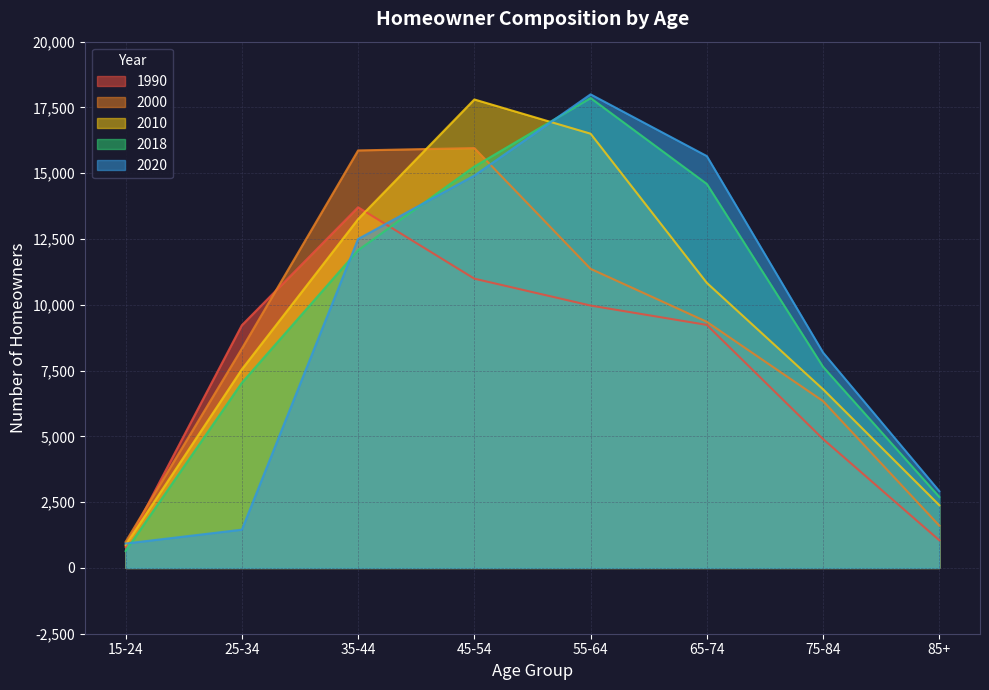

At which category does the chart reach its peak across all series?

55-64